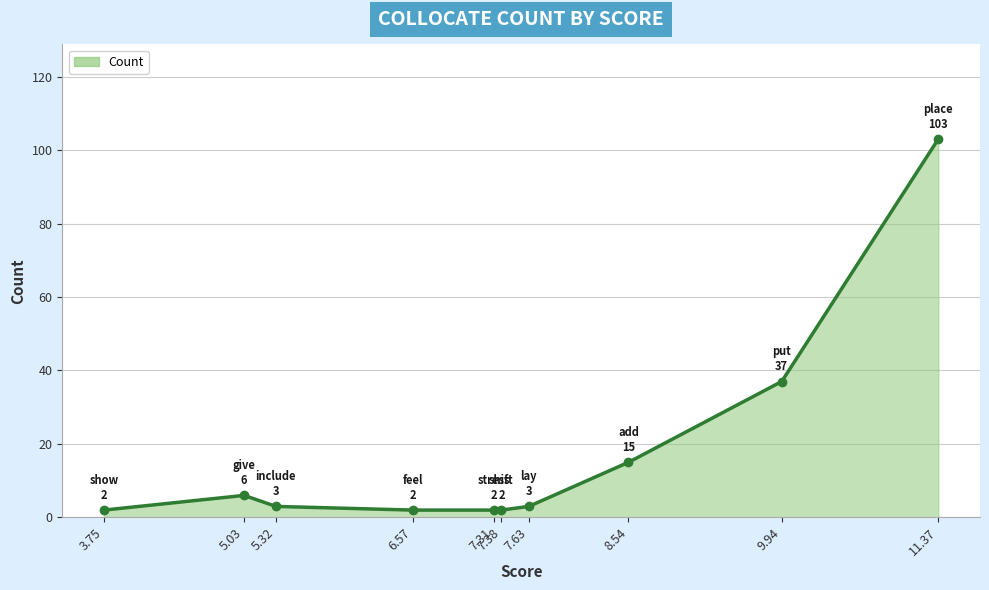

Where is the first local maximum?

5.03